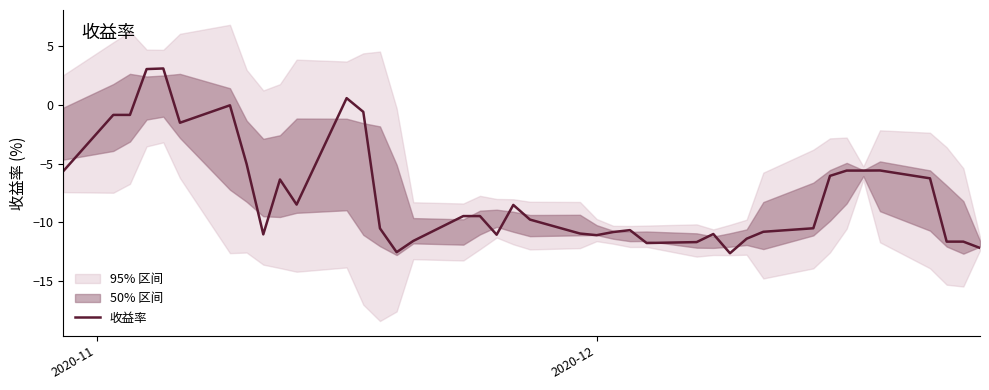

What is the maximum value for 收益率?

3.1